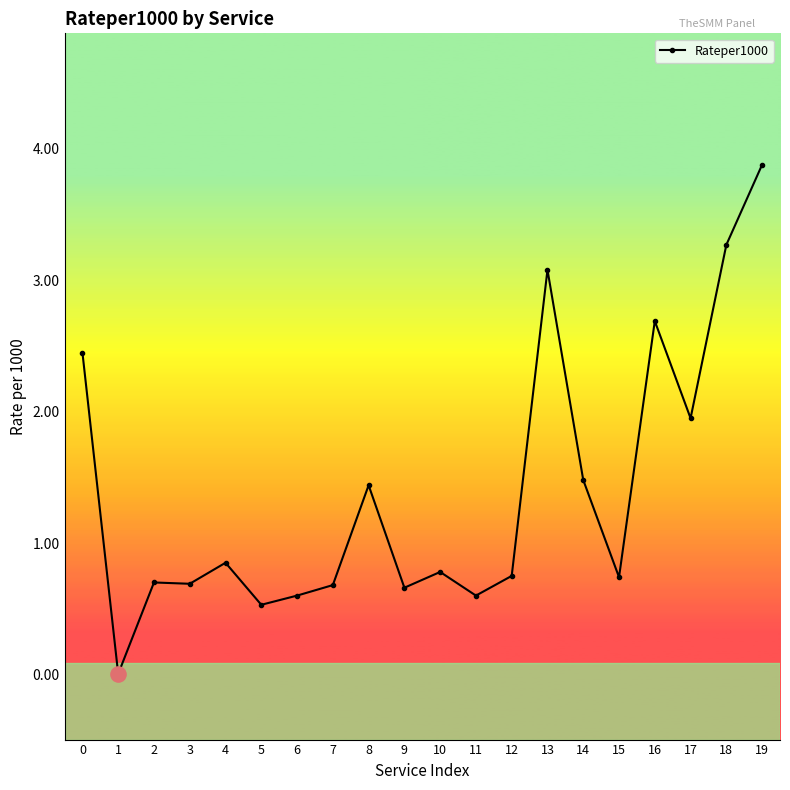

What is the change in value from 14 to 15?

-0.7